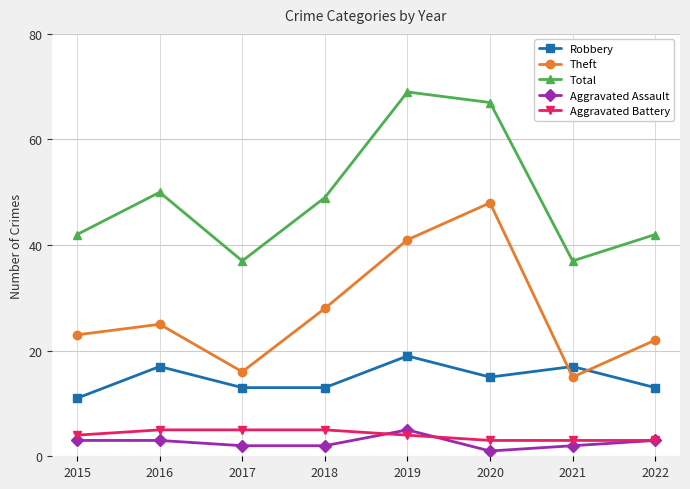

Is it true that Aggravated Battery equals 3 at 2021?

True